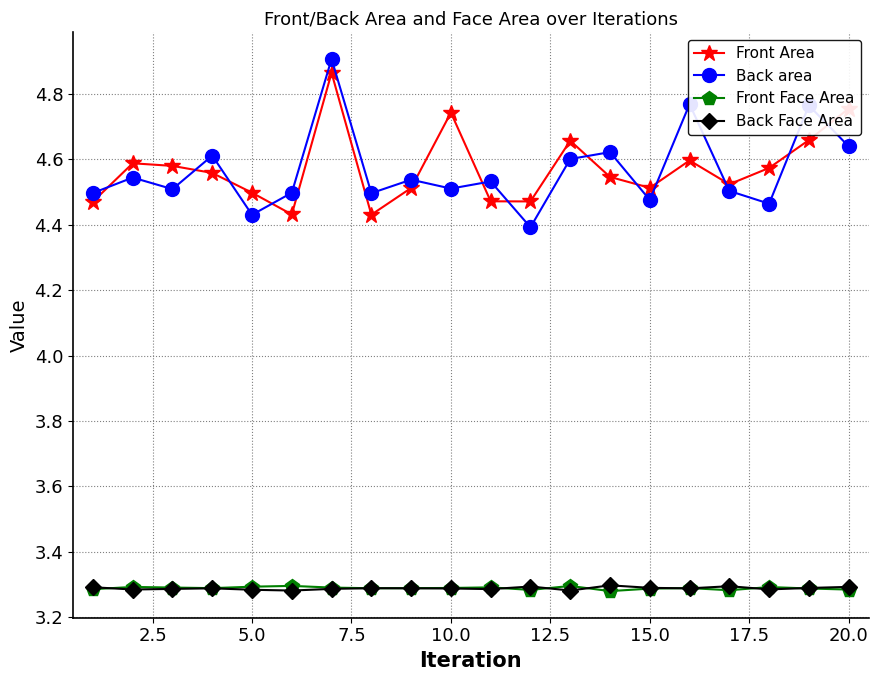

True or false: Front Face Area has more than 1 points higher than both neighbors.

True